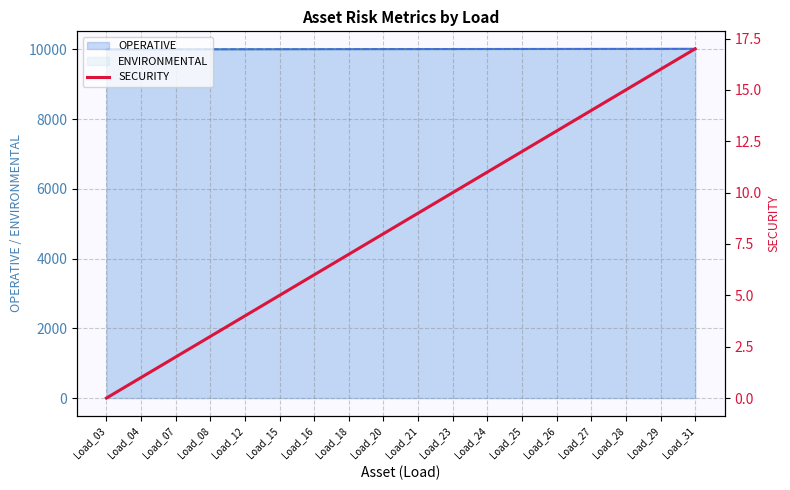

Where is the data nearest to the value 8?

Load_20